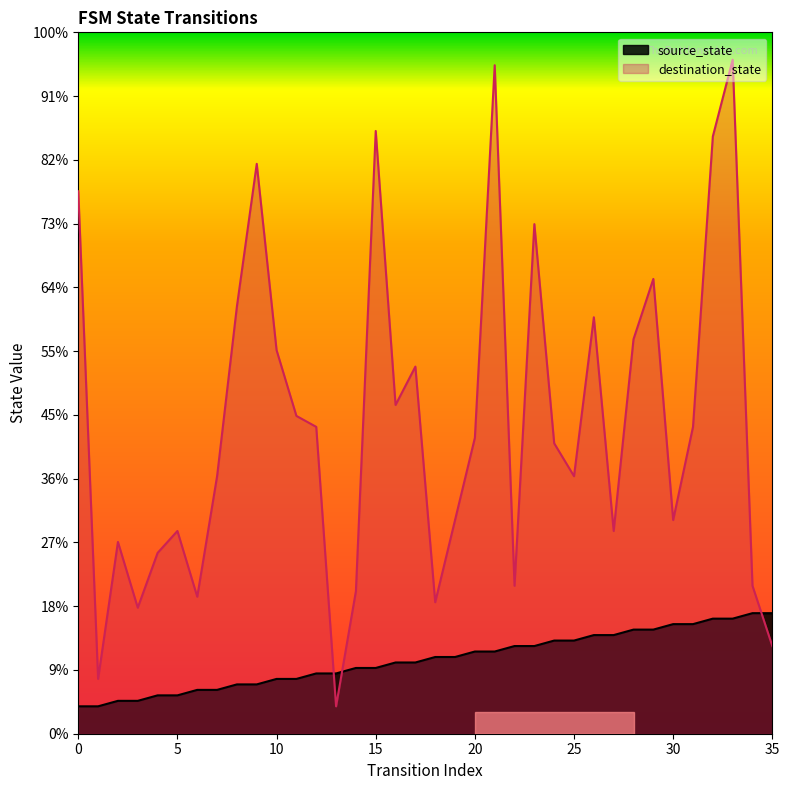

Which has a higher value, 32 or 24?

32